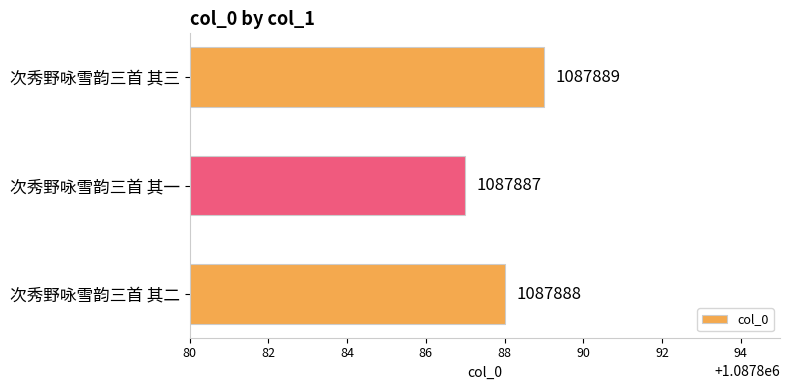

Reading top to bottom, transcribe all the data shown in this chart.

1087889	1087887	1087888